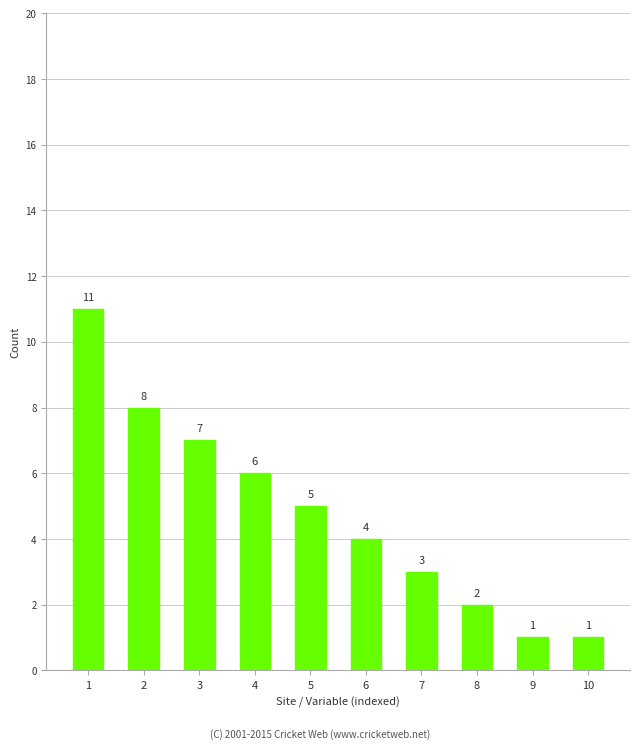

How many bars are there in total?

10